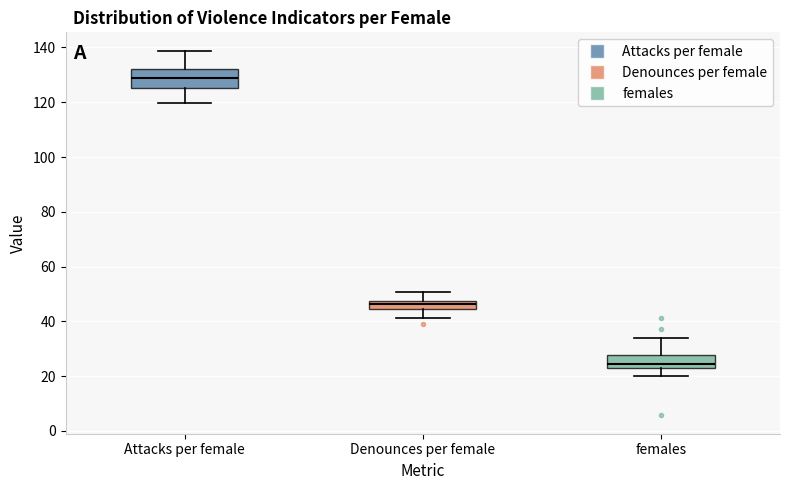

Which box is the tallest, from its lower edge to its upper edge?

Attacks per female